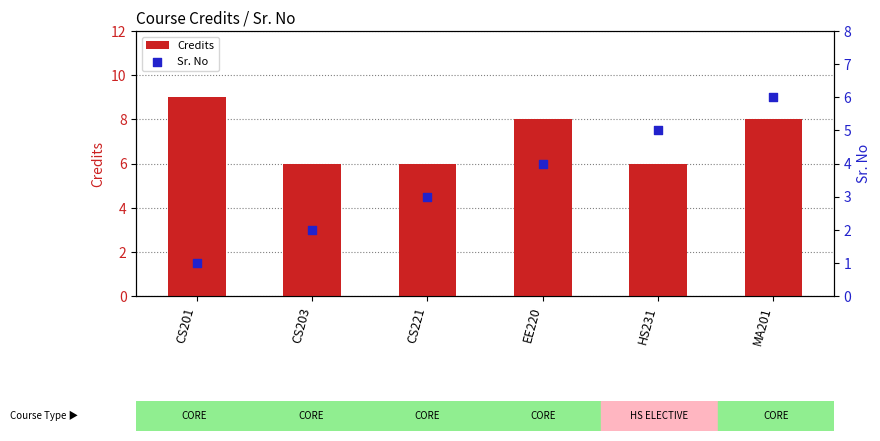

At which category is the sum across all series the highest?

MA201